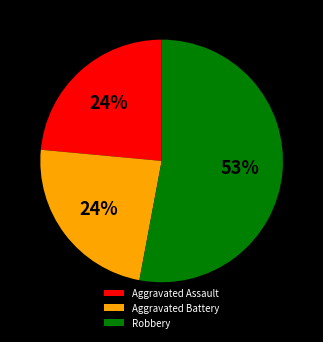

Between Robbery and Aggravated Assault, which is larger?

Robbery